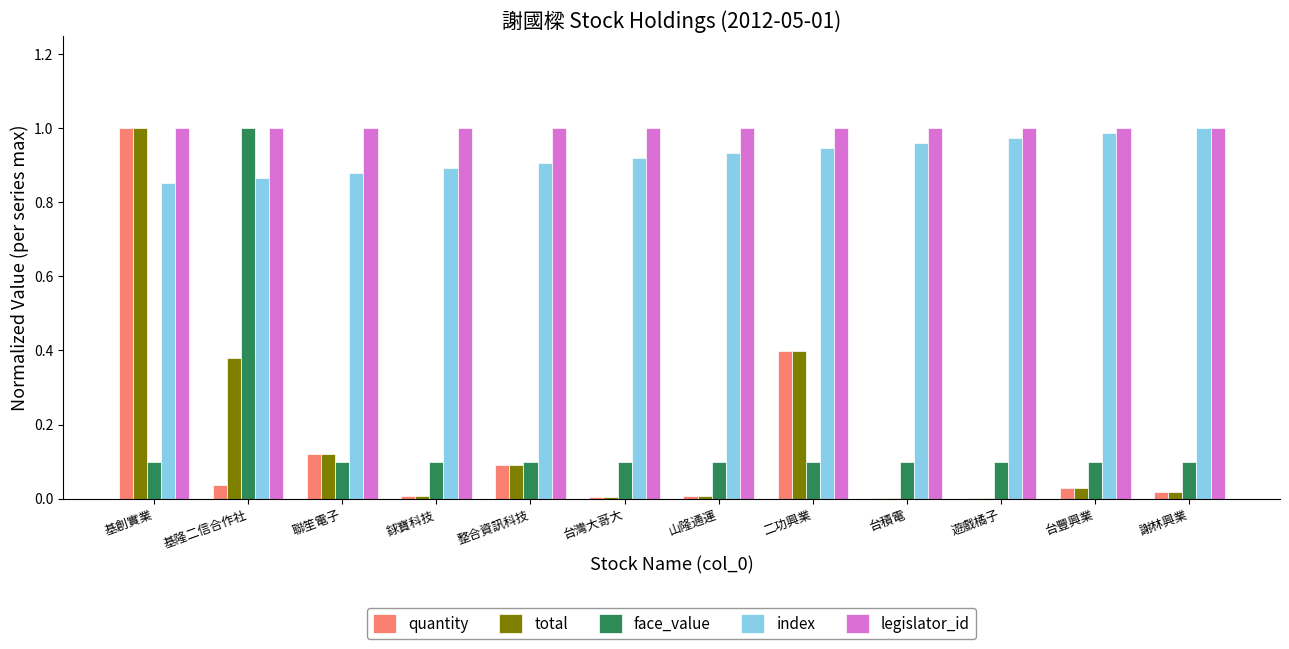

At which label does face_value reach its peak?

基隆二信合作社